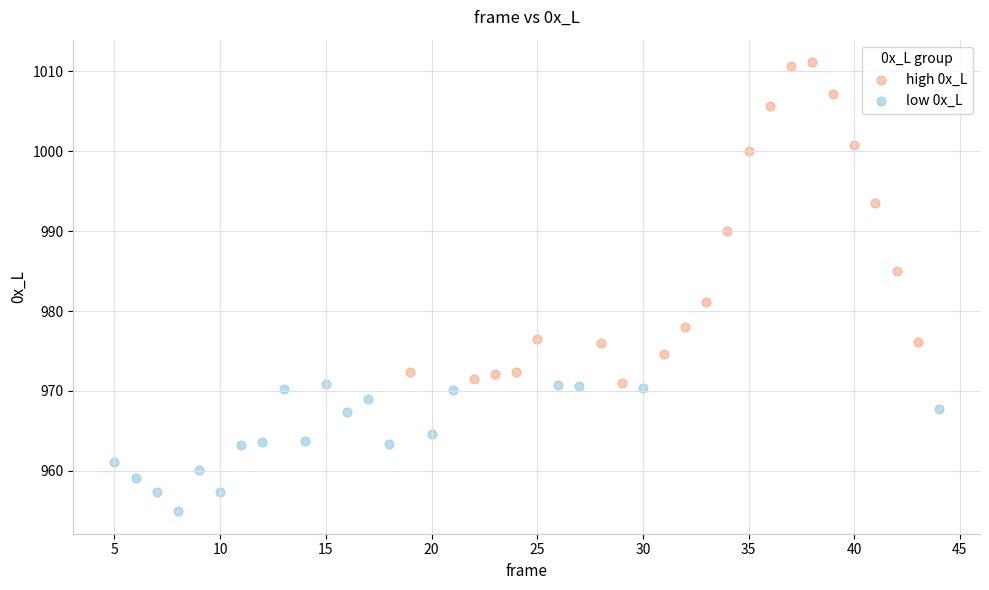

Which series reaches the maximum Y coordinate?

high 0x_L